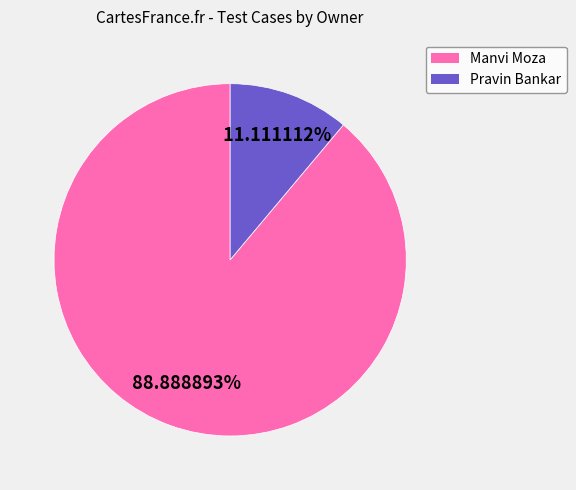

Which has a higher value, Manvi Moza or Pravin Bankar?

Manvi Moza